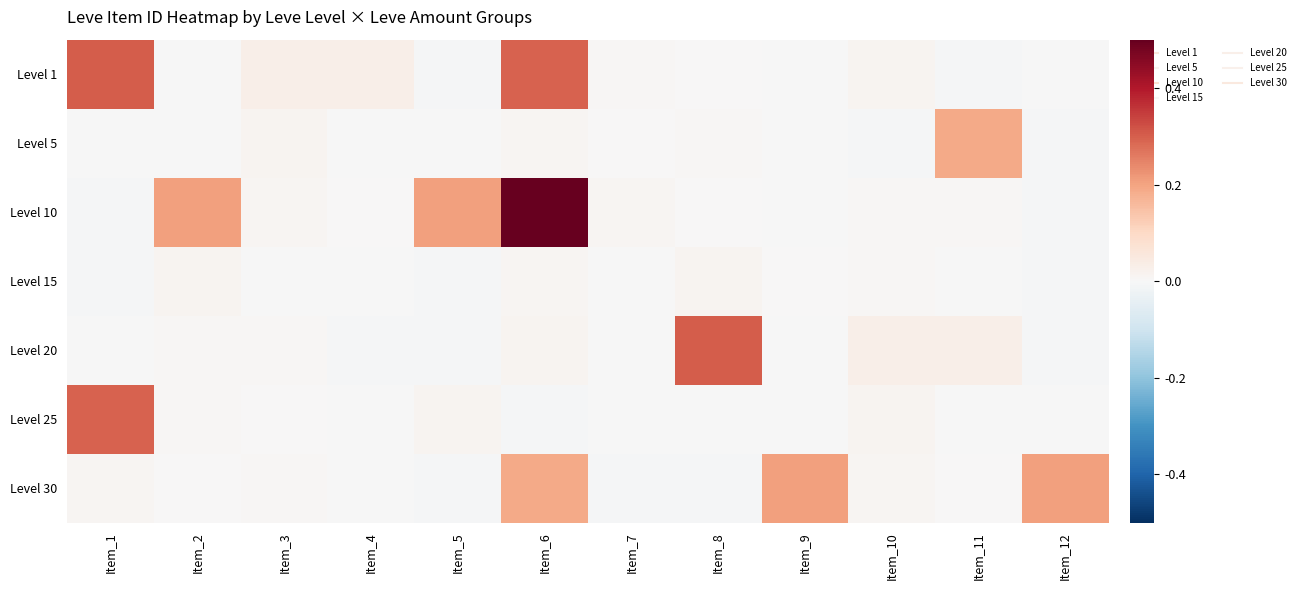

Which category has the lowest value across all series?

Item_5